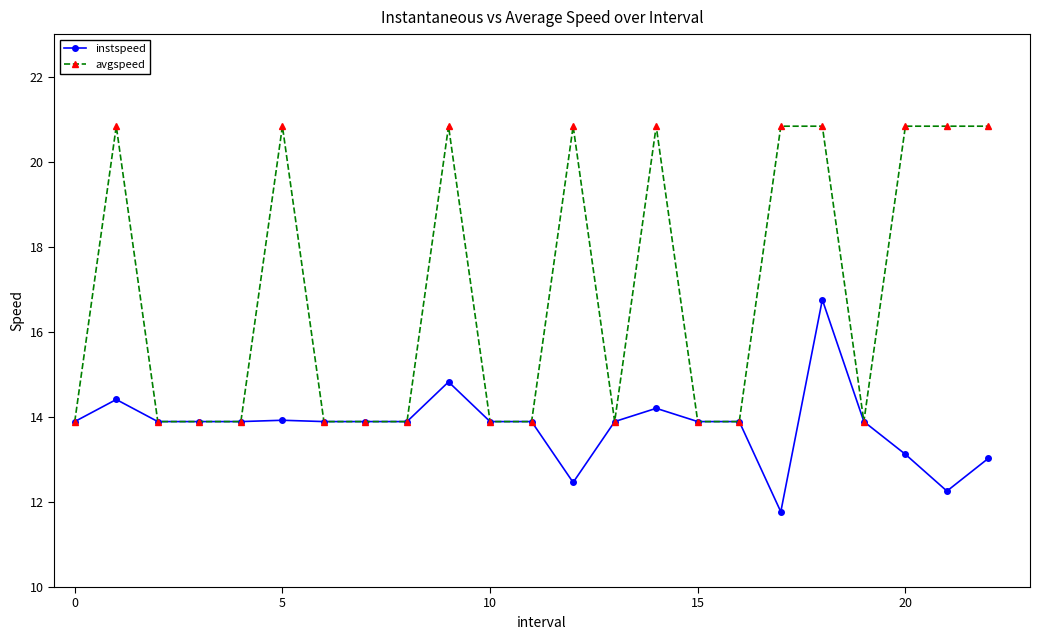

How many categories are shown in the chart?

23